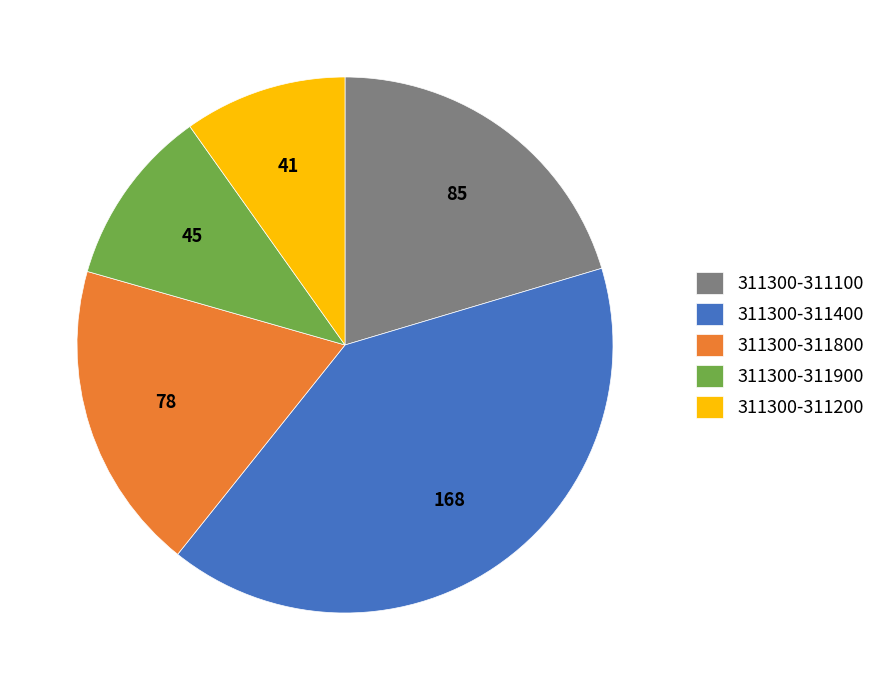

True or false: 311300-311800 accounts for 3% of the total.

False